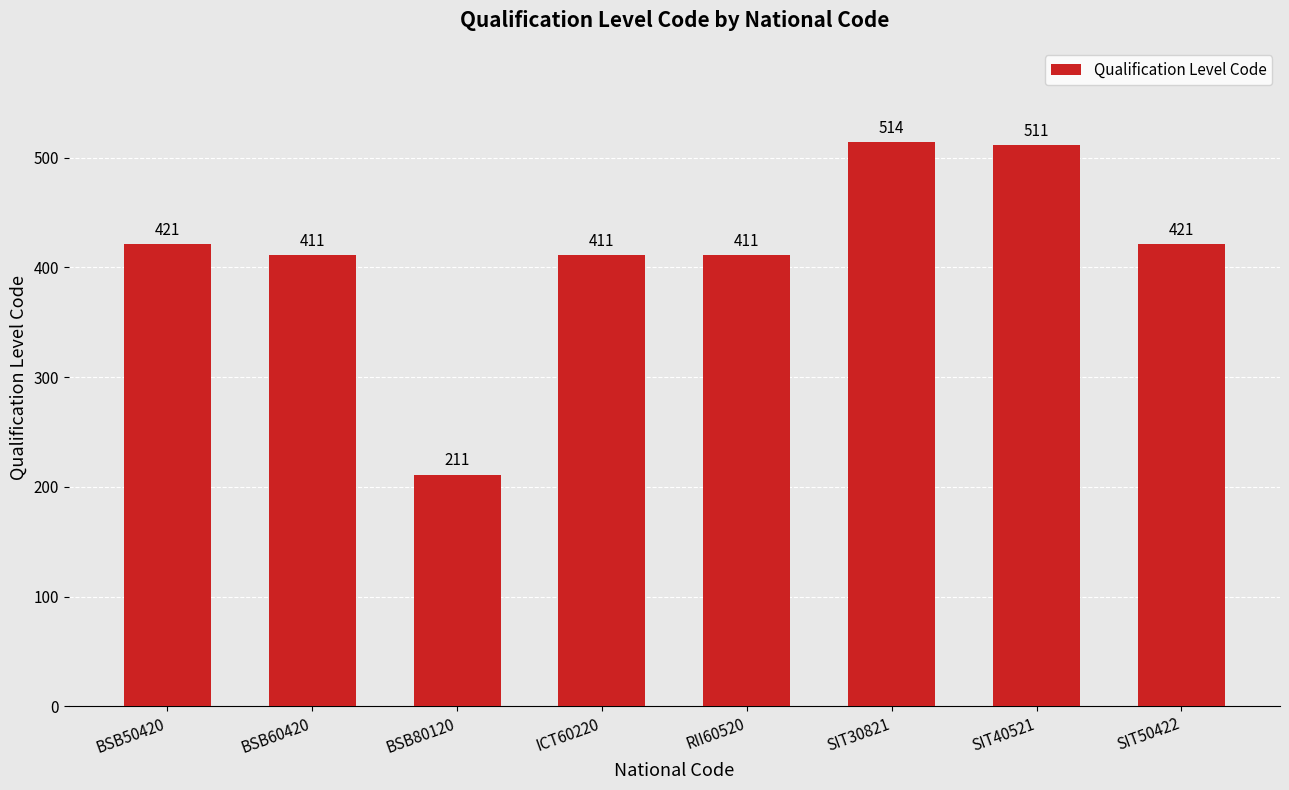

What is the smallest value displayed?

211